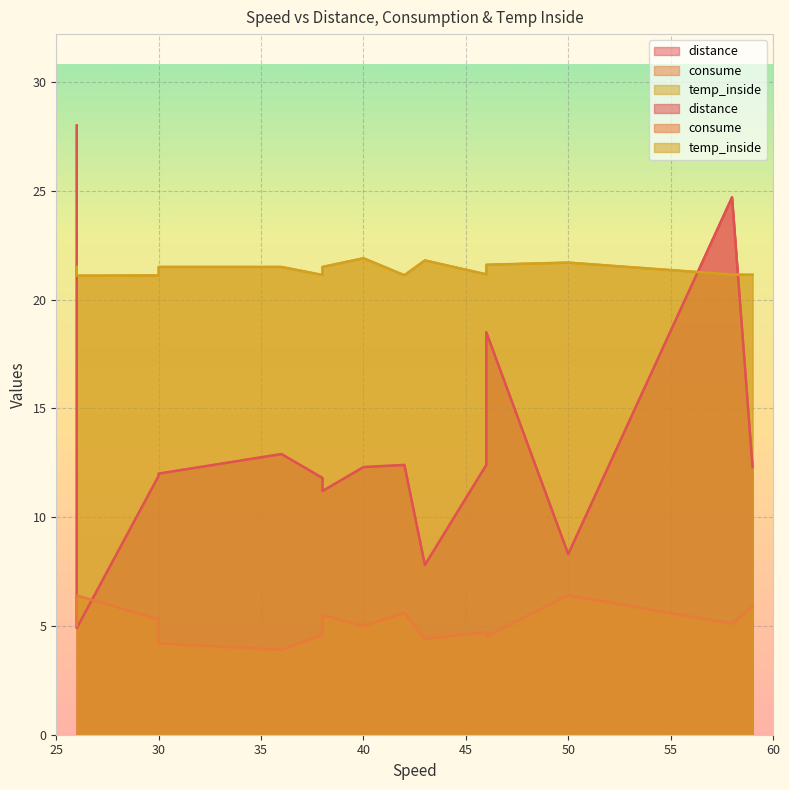

Is the value of distance at 43 greater than the value of consume at 40?

Yes